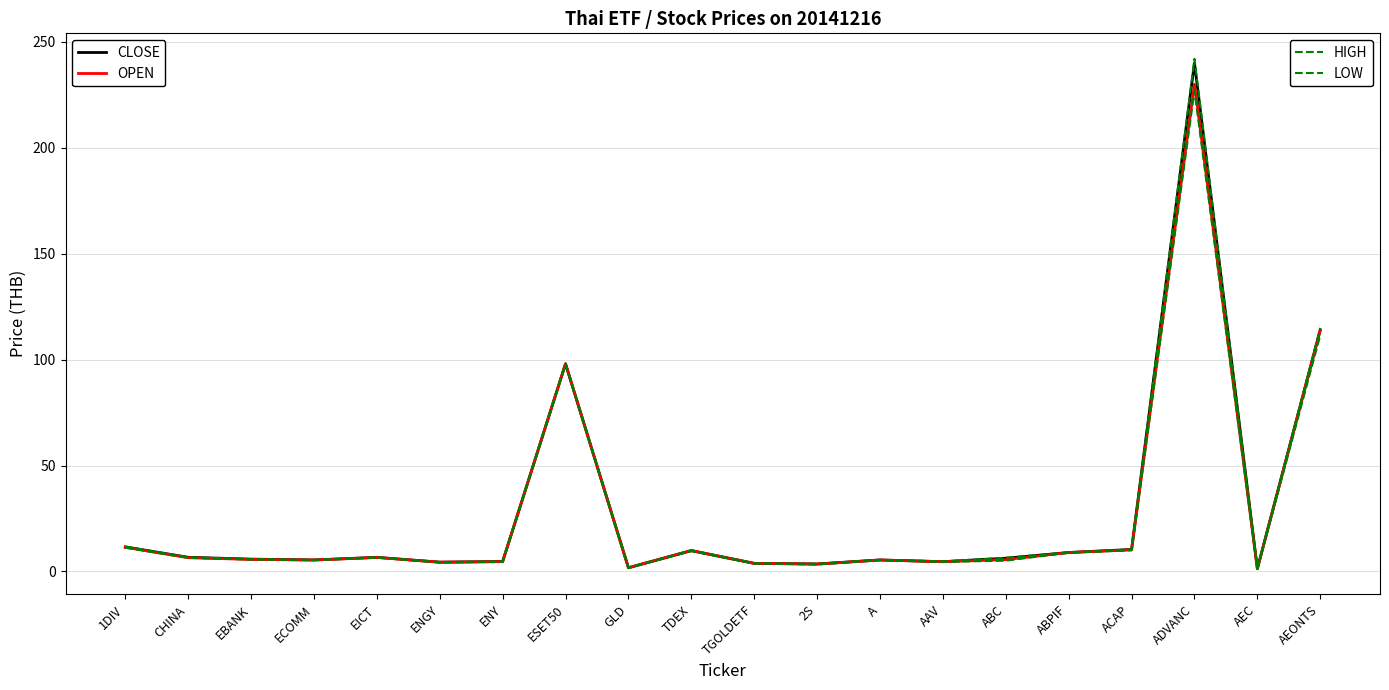

How many lines are shown in the chart?

4